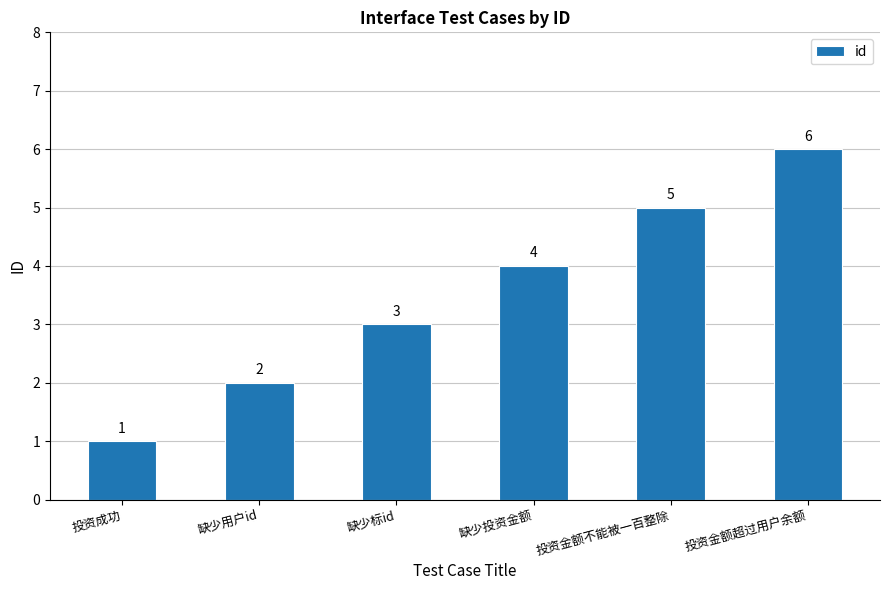

The value at 投资成功 is 1. True or false?

True